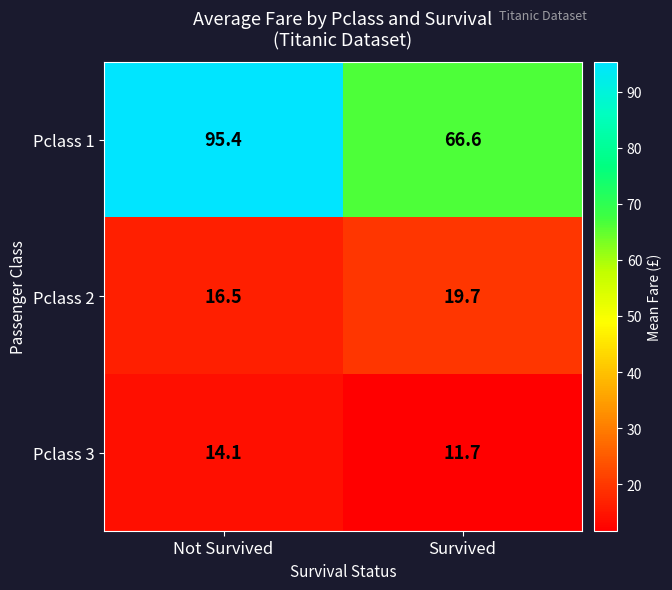

At how many categories does at least one series exceed 47?

2